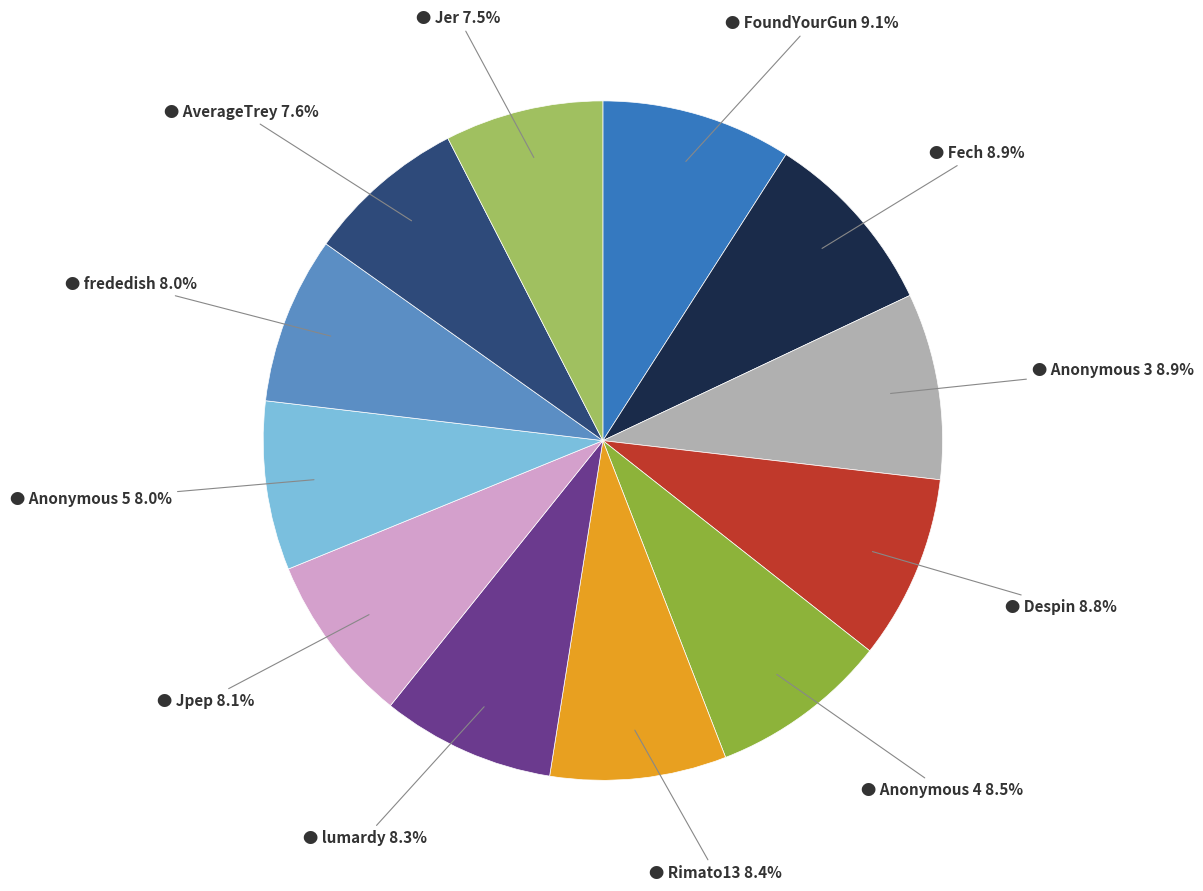

Is there any slice that represents more than half of the pie?

No